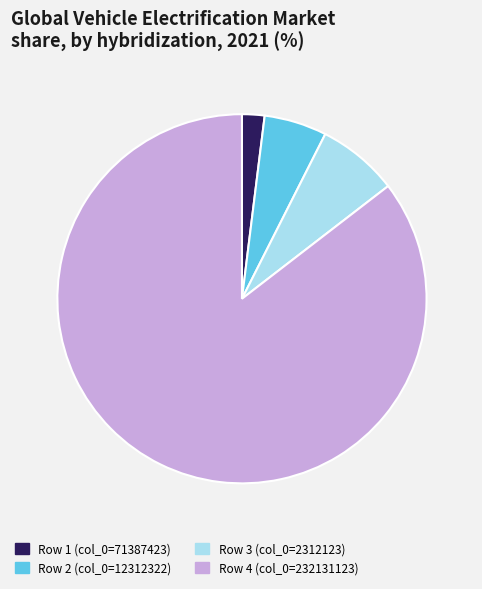

Is there any slice that represents more than half of the pie?

Yes